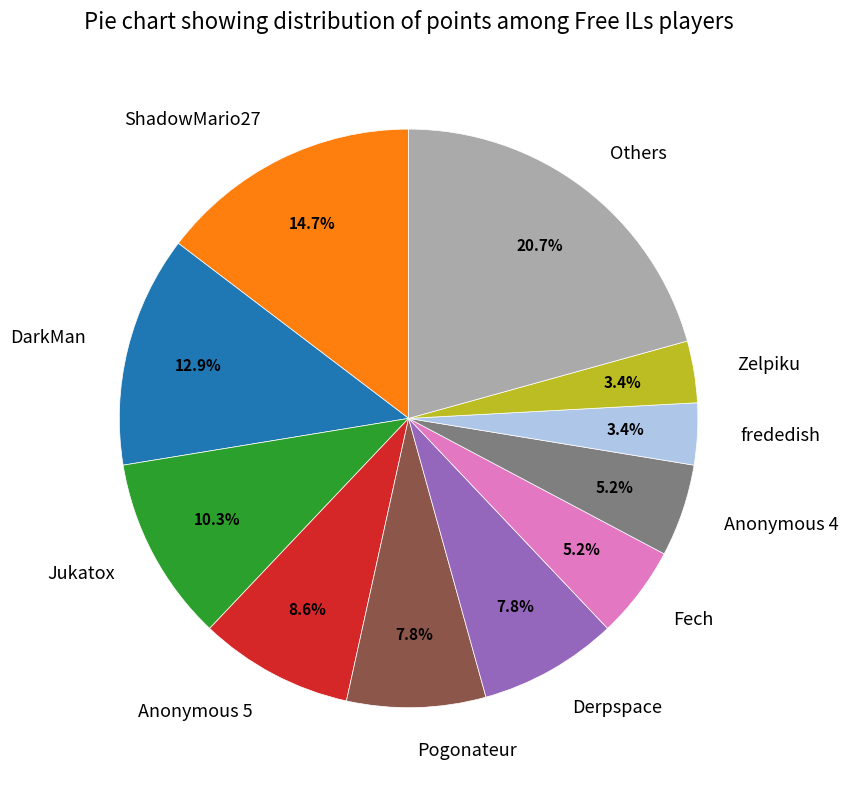

Is there a majority slice in this chart?

No